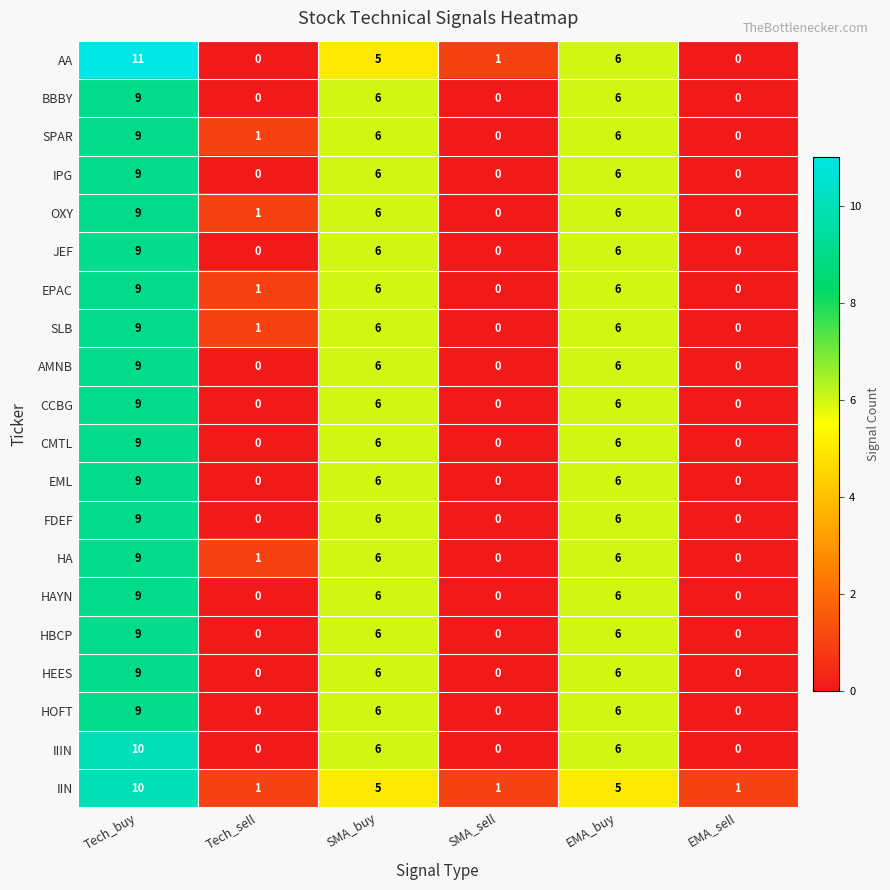

How many data points does each series have?

6